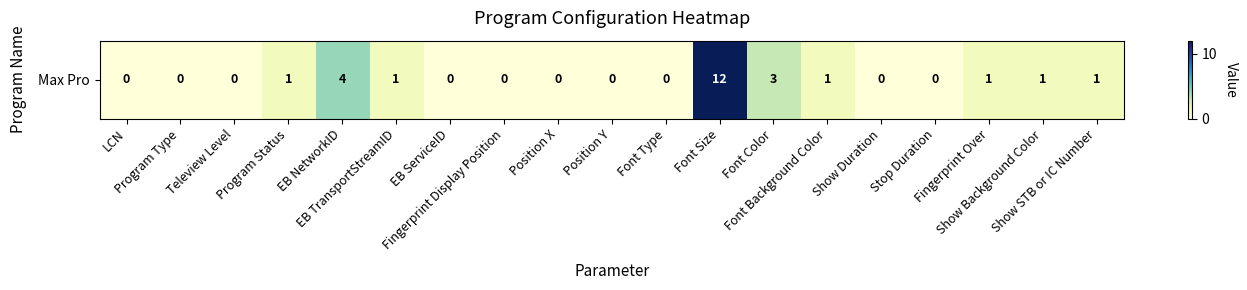

Rank the categories by value from lowest to highest.

LCN, Program Type, Teleview Level, EB ServiceID, Fingerprint Display Position, Position X, Position Y, Font Type, Show Duration, Stop Duration, Program Status, EB TransportStreamID, Font Background Color, Fingerprint Over, Show Background Color, Show STB or IC Number, Font Color, EB NetworkID, Font Size